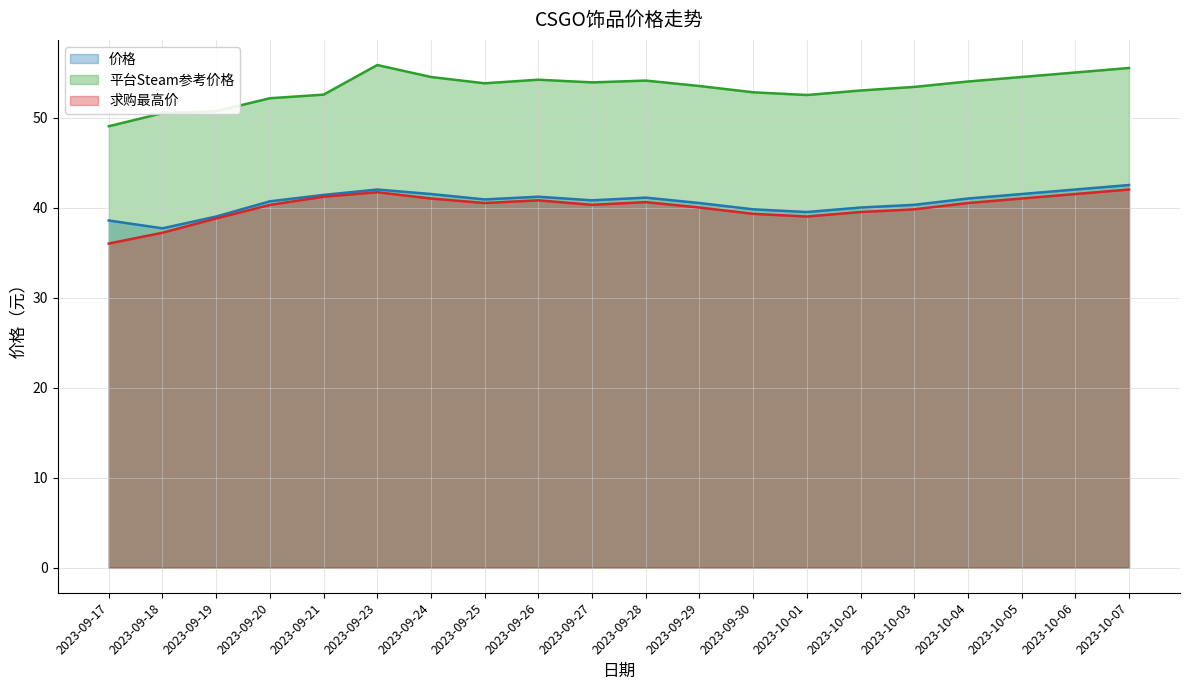

How many distinct data groups are displayed?

3